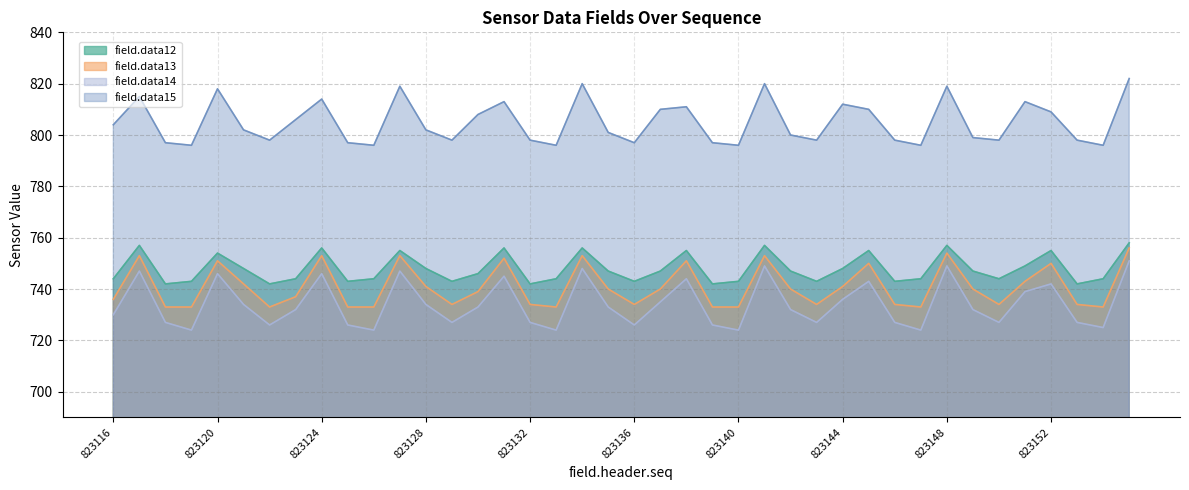

The value of field.data15 at 823154 is 796. True or false?

True